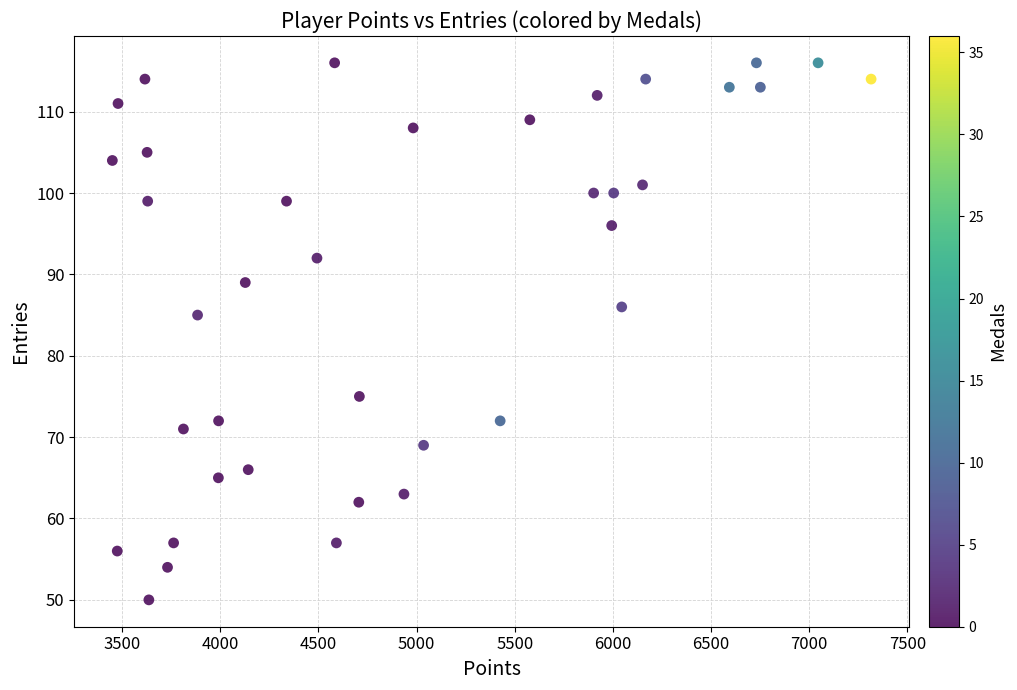

What is the range of X values (max minus min)?

3864